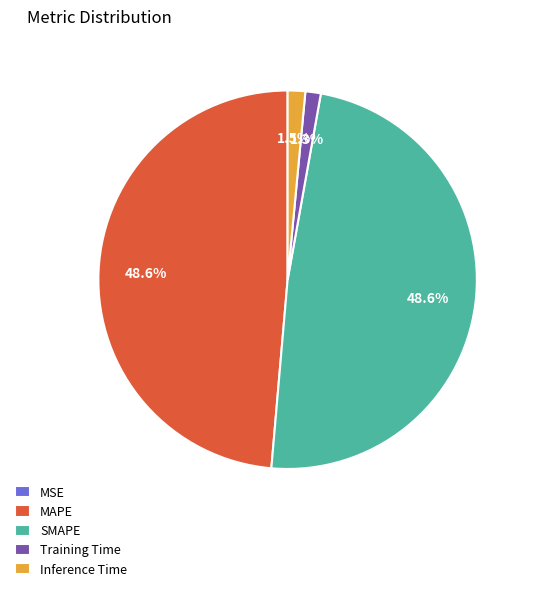

What portion of the pie excludes SMAPE?

51.4%